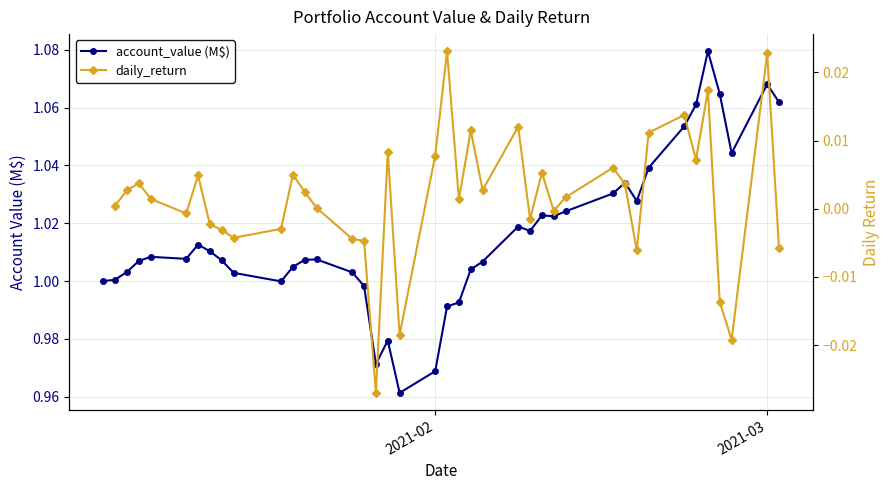

How many values in daily_return are below zero?

15